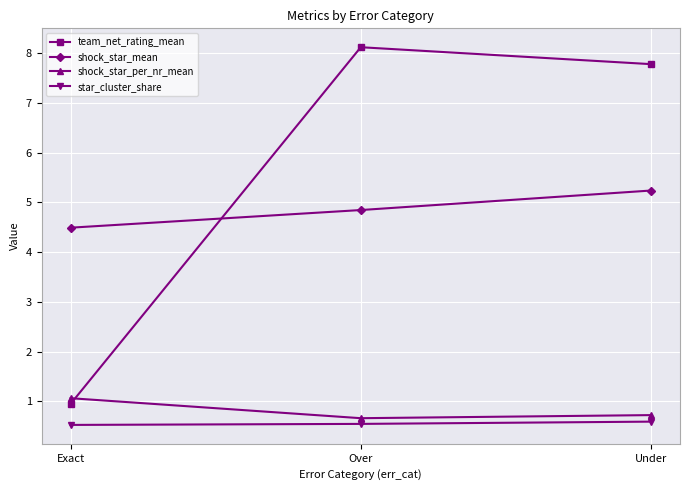

What is the value of the star_cluster_share point at the 2nd from the left?

0.5